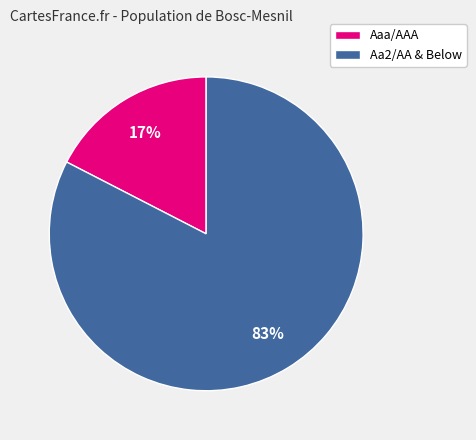

Is there a majority slice in this chart?

Yes